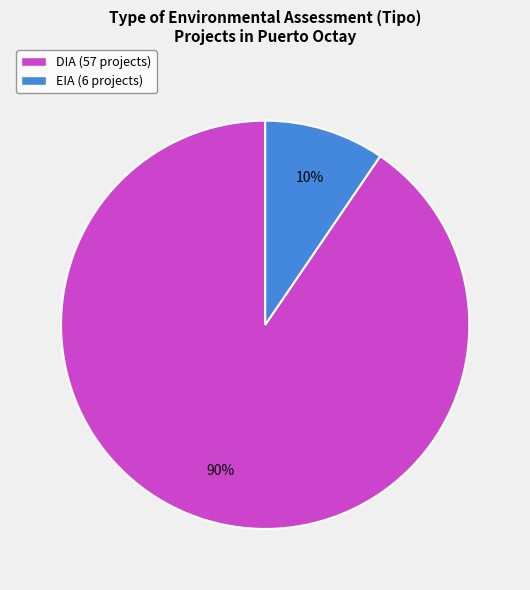

Approximately how many times larger is the value at EIA compared to DIA?

0.1